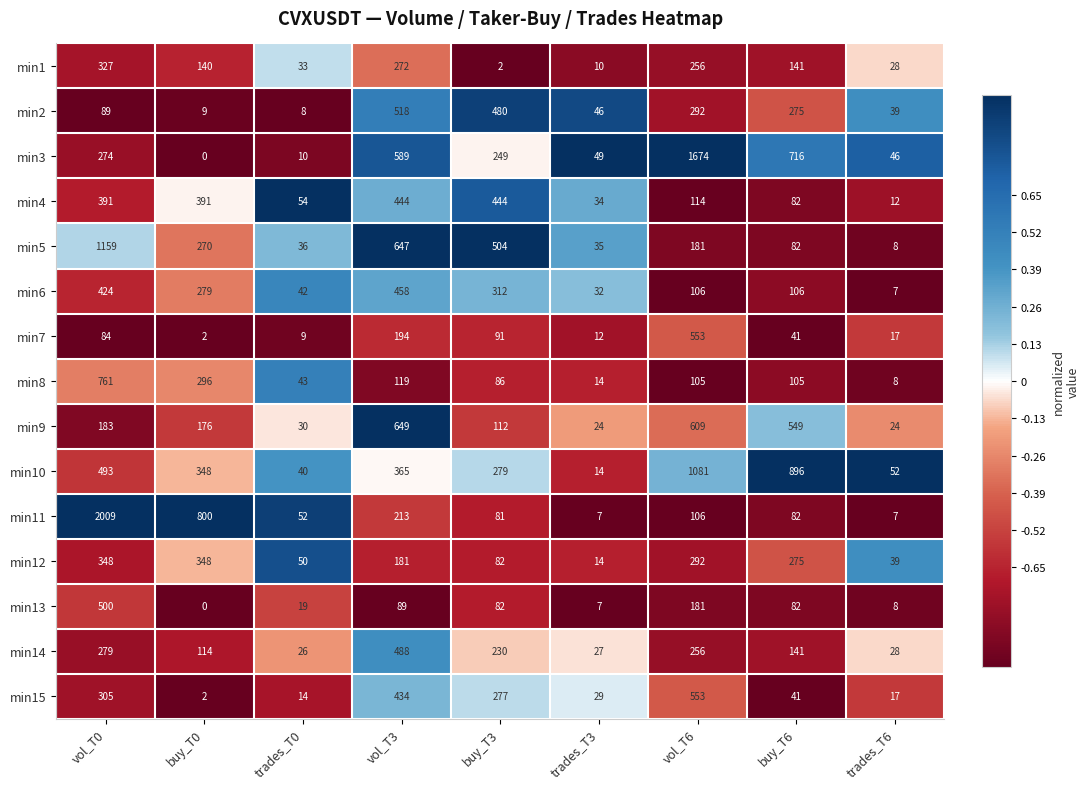

Is it true that min14 equals 15 at trades_T0?

False